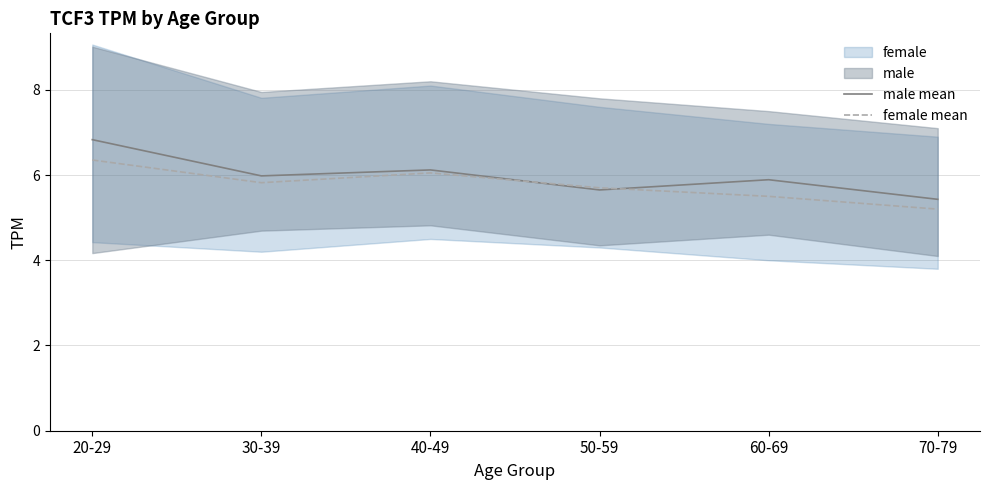

What is the label of the 6th point from the right?

20-29